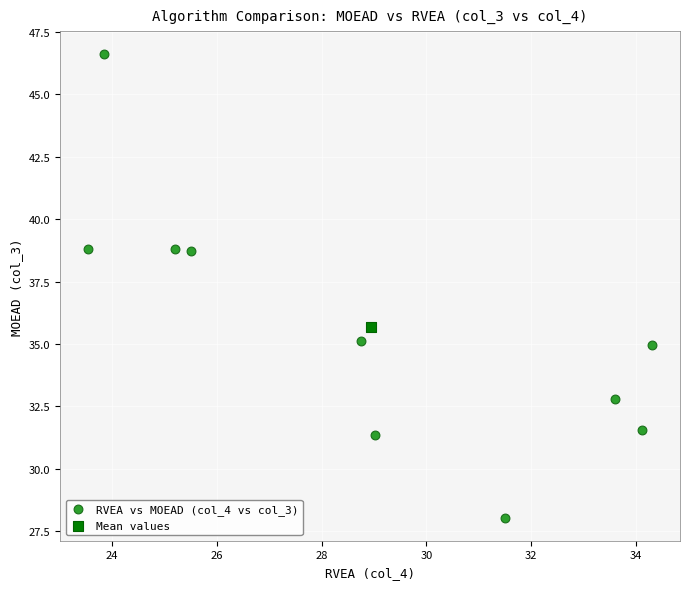

What are all the series names shown in the legend?

RVEA vs MOEAD (col_4 vs col_3), Mean values